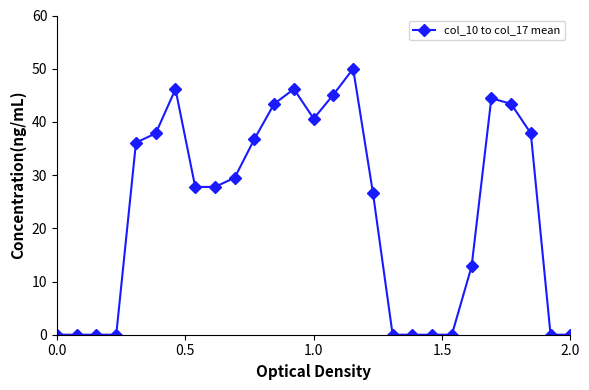

What is the difference between the maximum and minimum values?

50.0